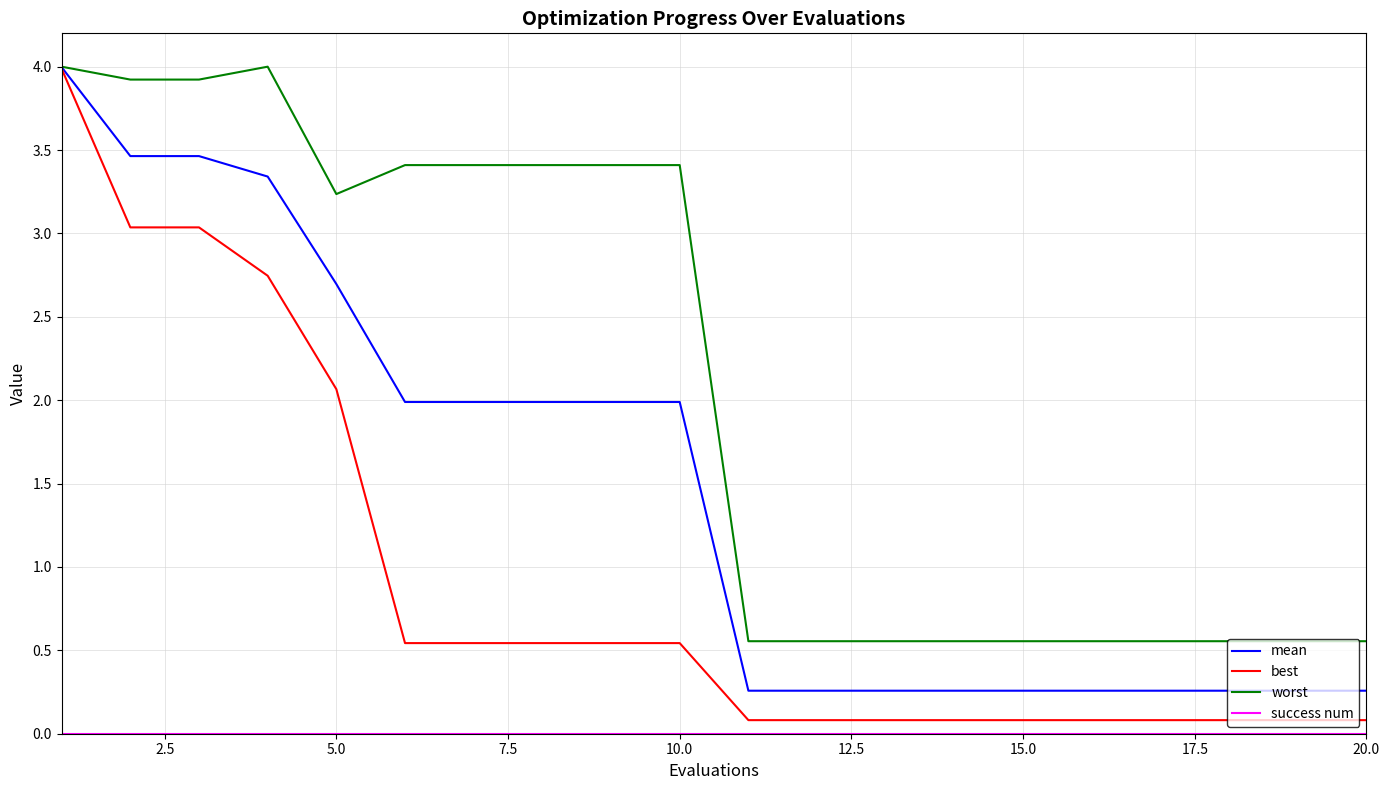

Which series has the largest total across all categories?

worst